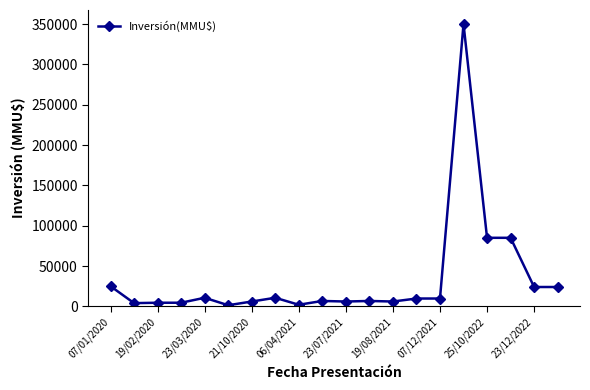

How many data points are less than 9720?

10